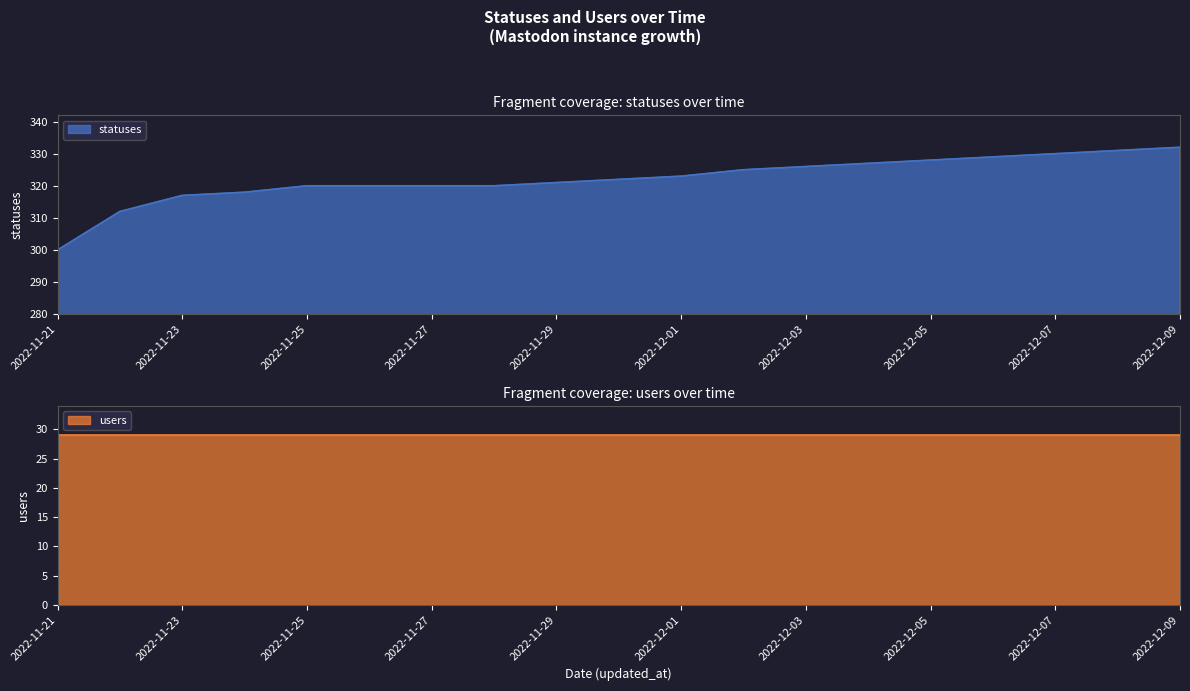

Is it true that statuses equals 317 at 2022-11-23?

True